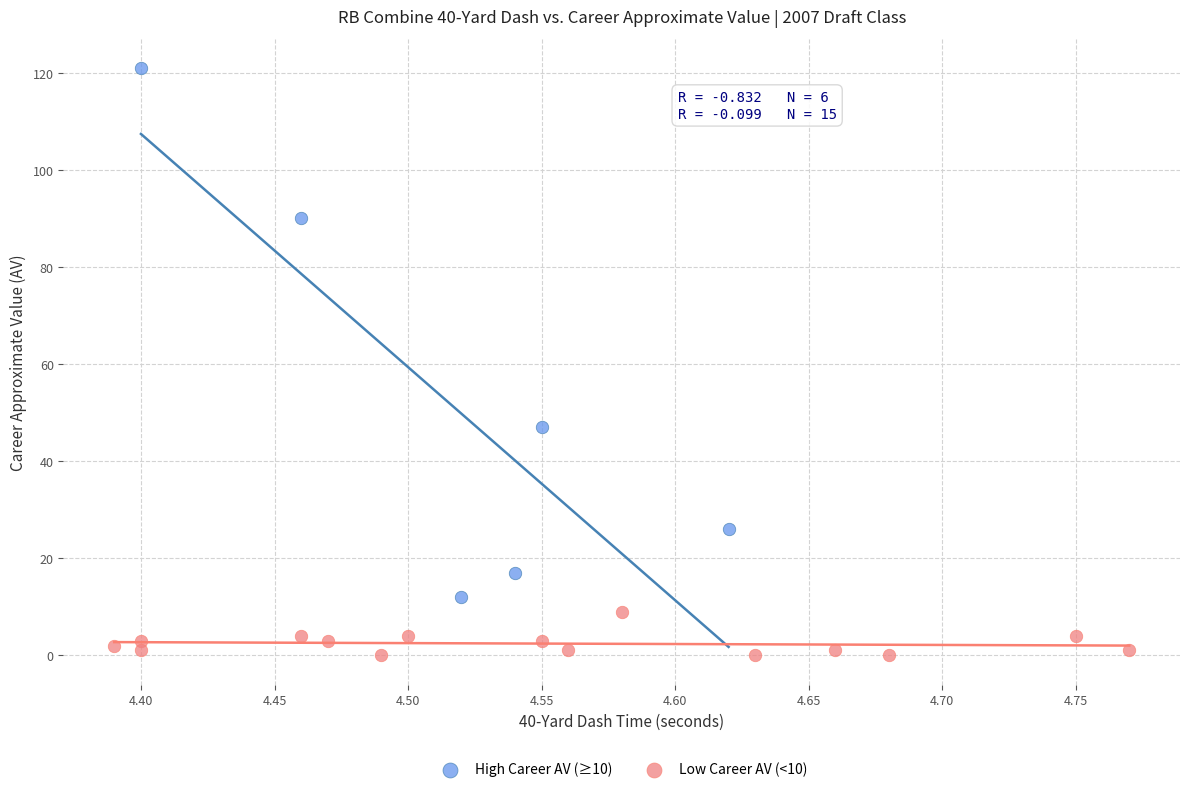

Which series contains the lowest Y value?

Low Career AV (<10)